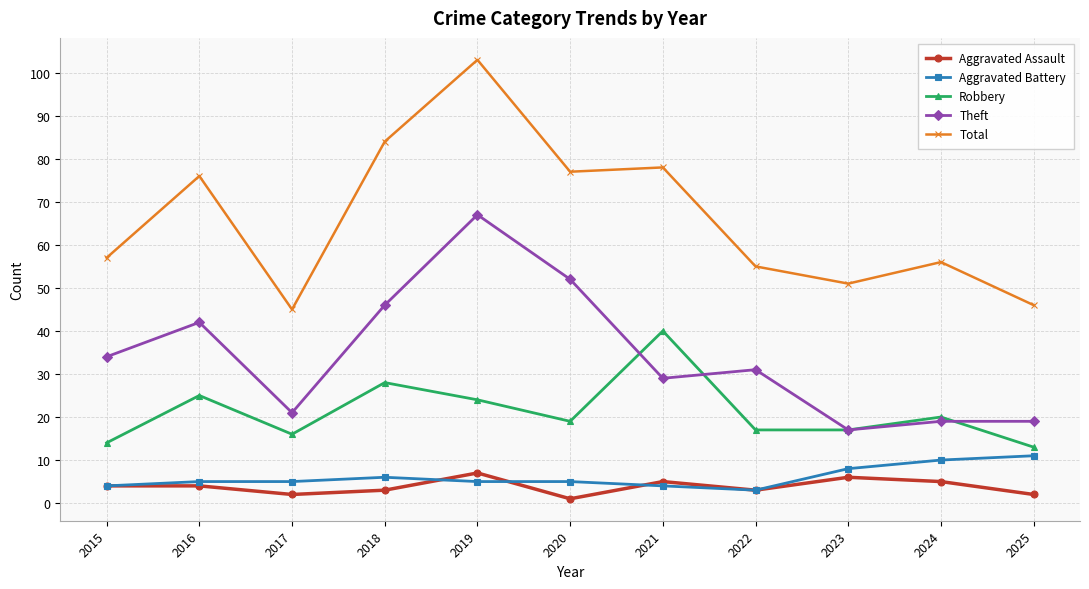

What is the approximate value of Aggravated Battery at 2015?

4